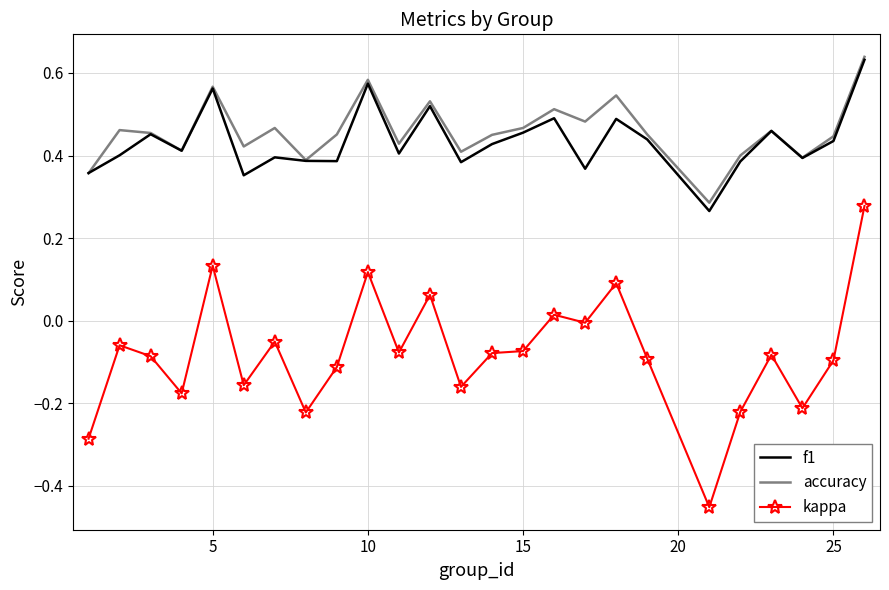

How many accuracy values are between 0 and 1?

25